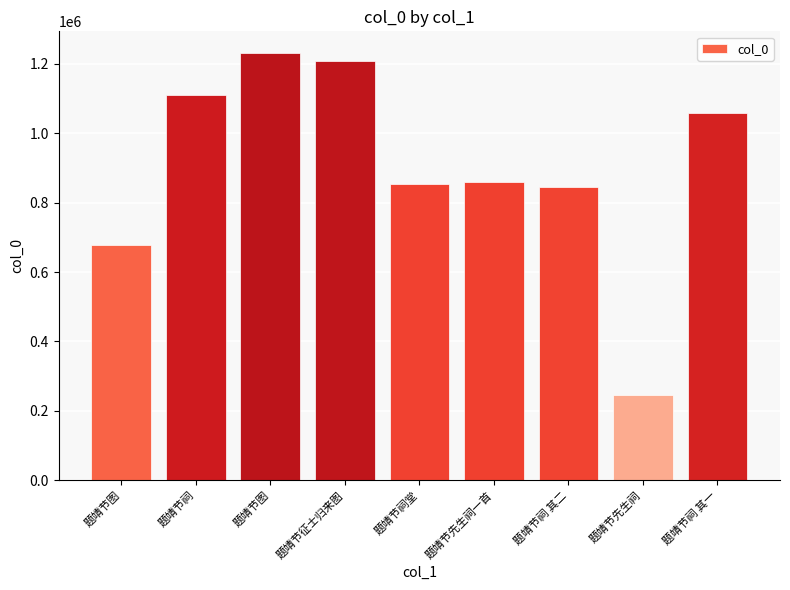

Reading left to right, what are all the values shown in this chart?

题靖节图=676586	题靖节祠=1110586	题靖节图=1232521	题靖节征士归来图=1207994	题靖节祠堂=854854	题靖节先生祠一首=860434	题靖节祠 其二=845531	题靖节先生祠=244134	题靖节祠 其一=1058191